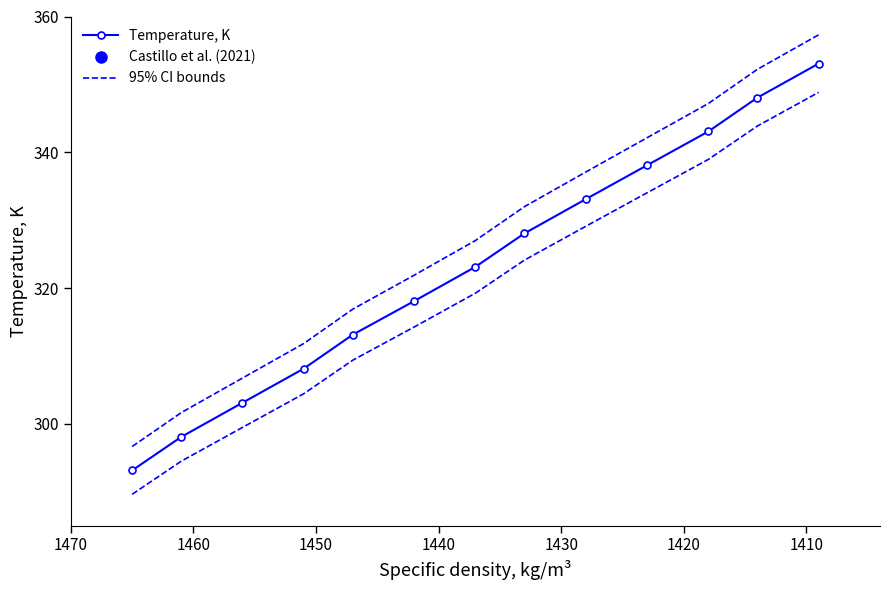

What is the sum of all values?

4200.2